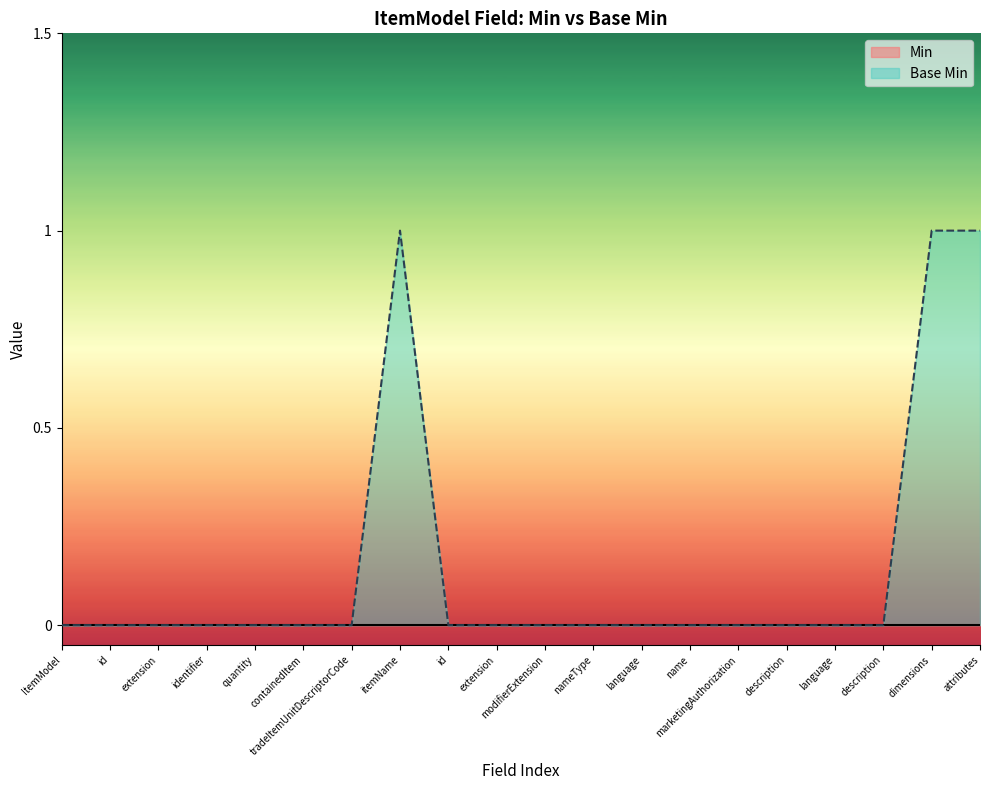

What is the sum of all values?

3